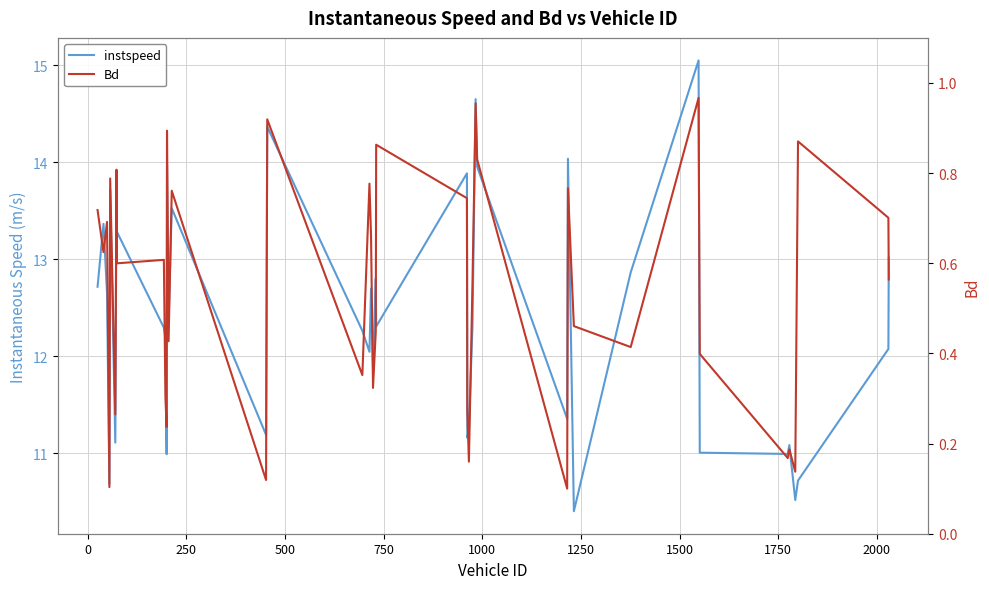

Is this an area chart (filled region under the line)?

No